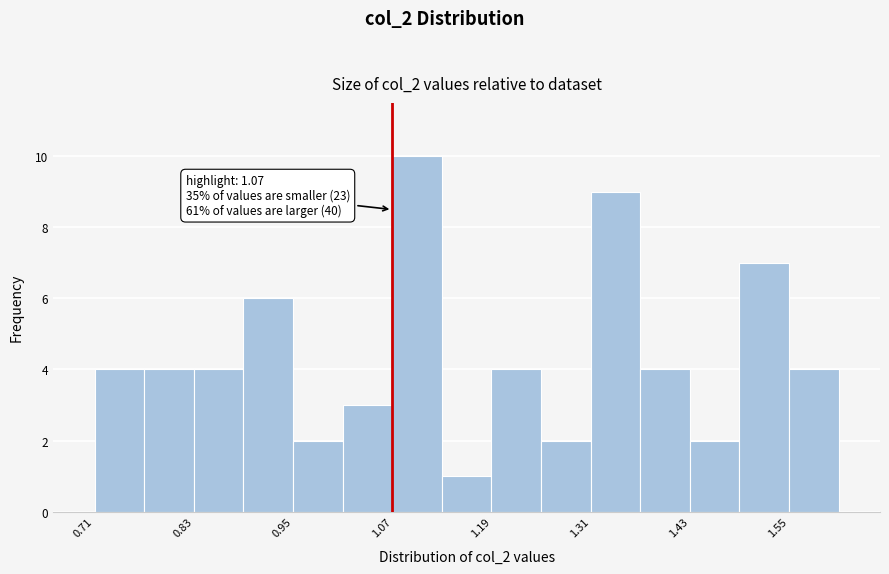

Read against the x-axis, roughly where is the centre of the tallest bar?

1.10